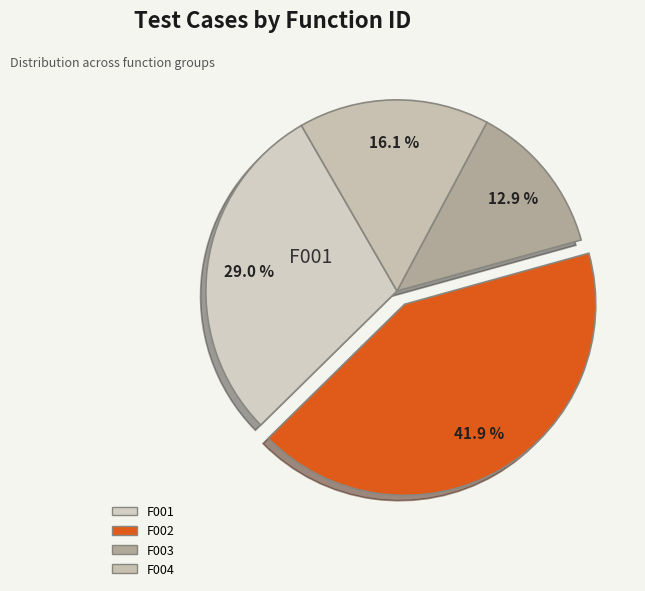

Approximately how many times larger is the value at F004 compared to F003?

1.2